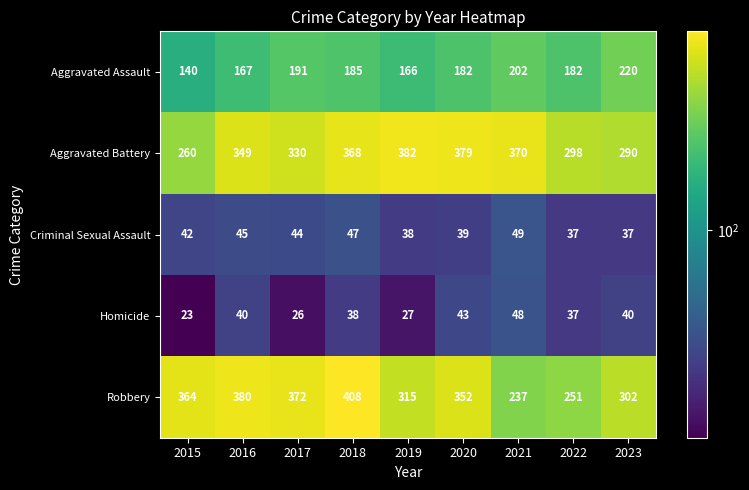

Is it true that Criminal Sexual Assault equals 39 at 2020?

True